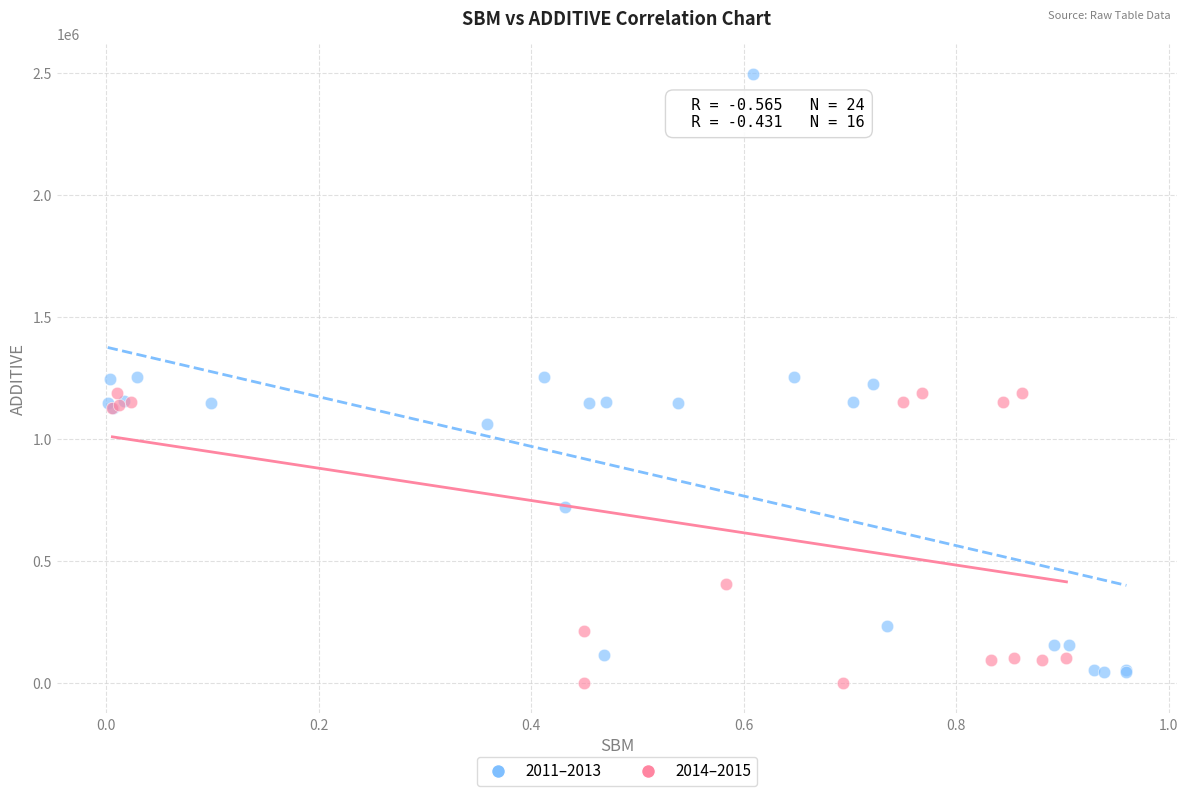

Which series has the widest spread of Y values?

2011–2013